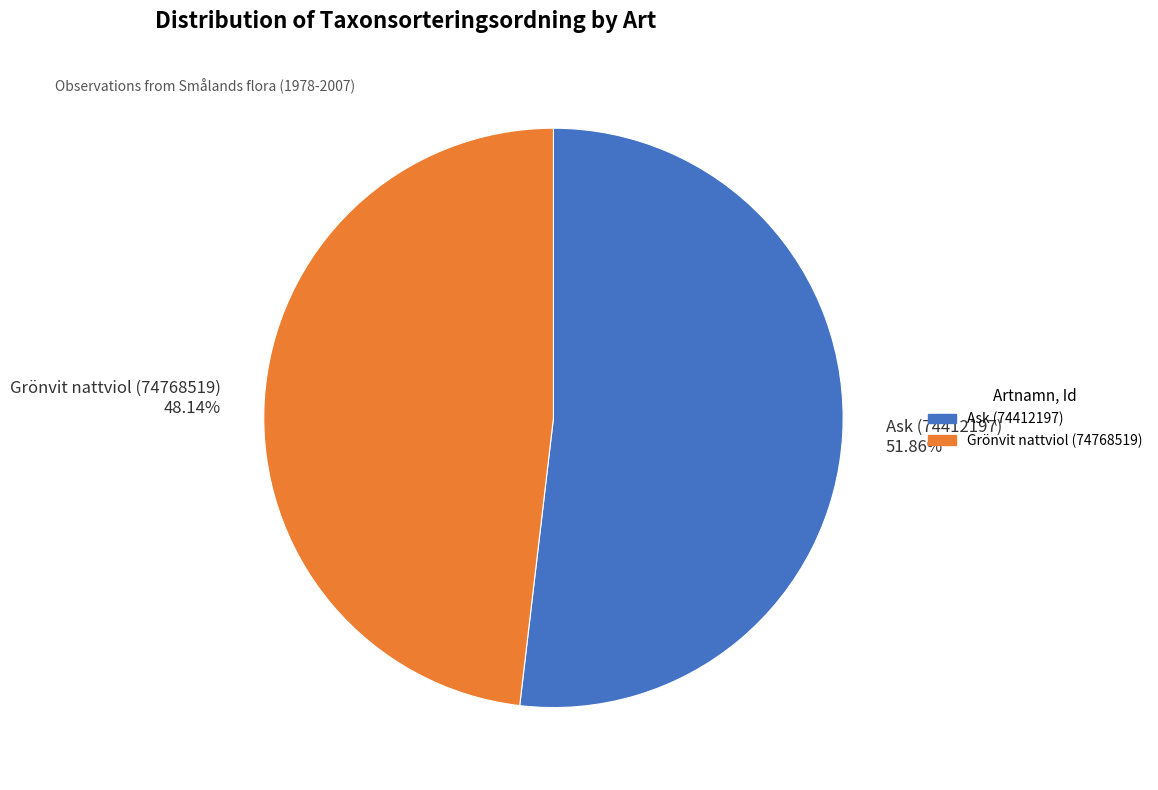

Which slice is the largest?

Ask (74412197)